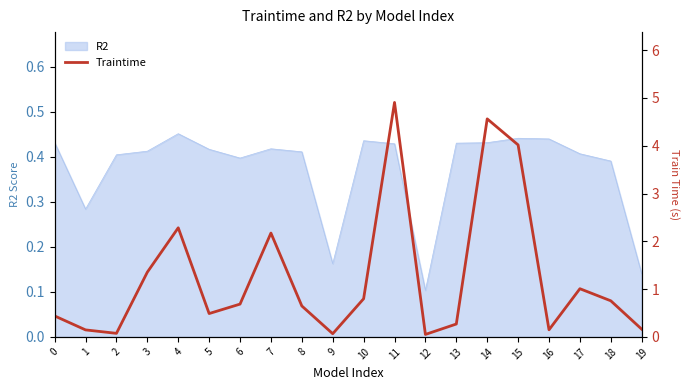

At which label is R2 closest to 0?

12